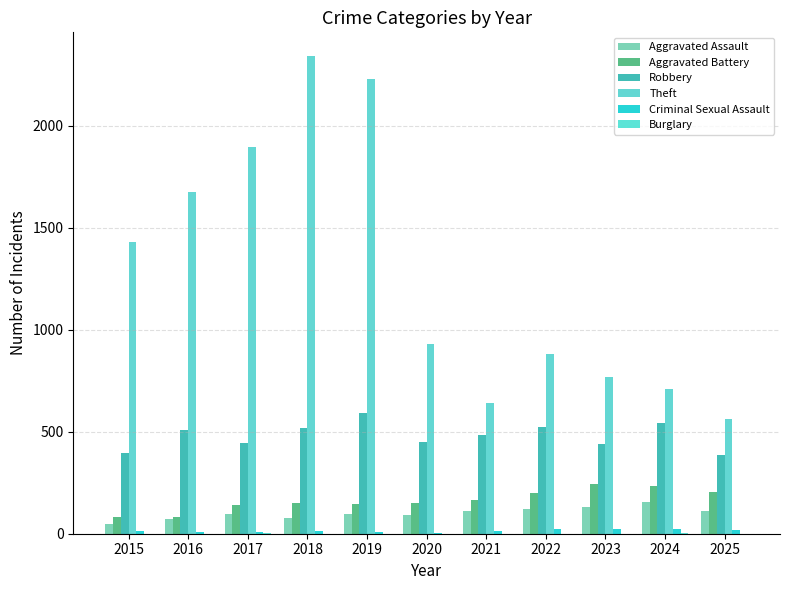

Is it true that Robbery equals 944 at 2019?

False